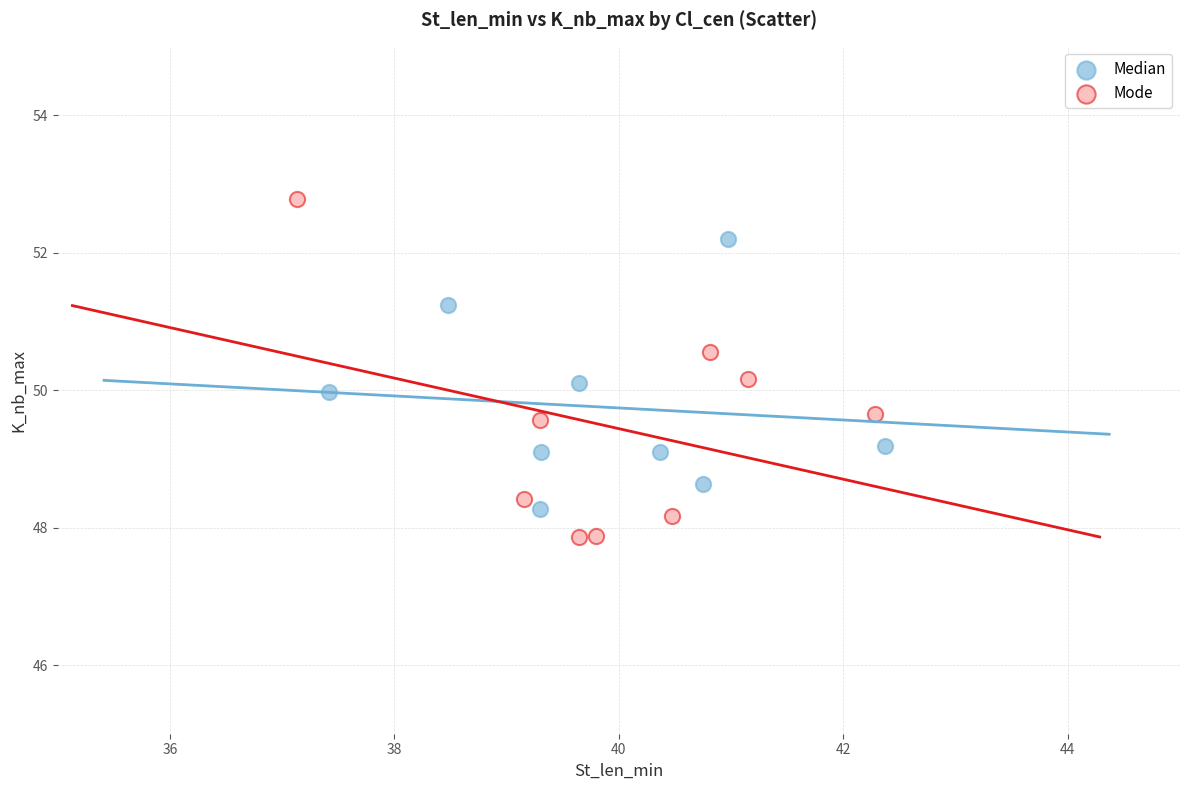

Which series contains the highest Y value?

Mode